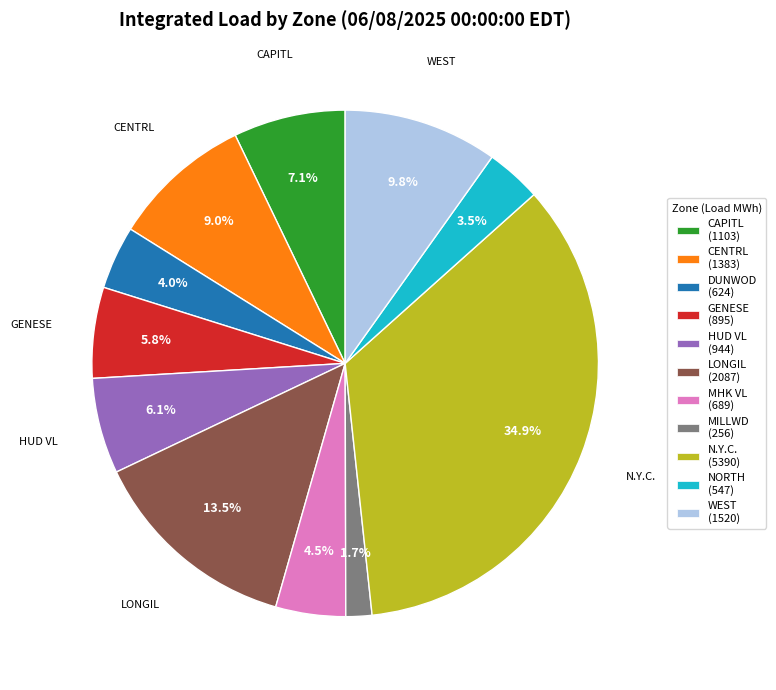

Does MHK VL account for over 50% of the chart?

No